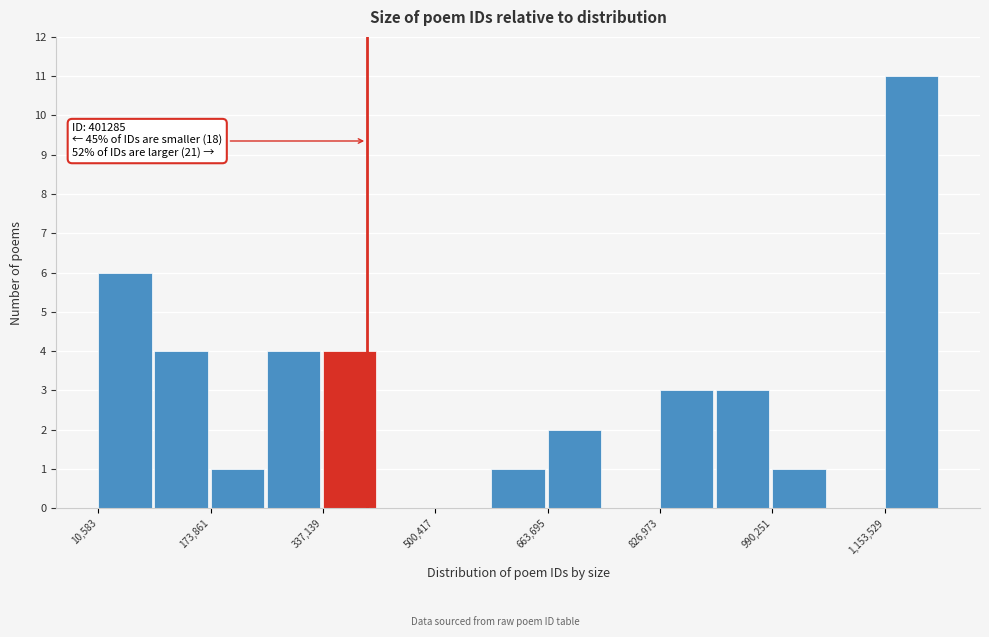

Over which range of the x-axis is the bar tallest?

1160000 to 1240000